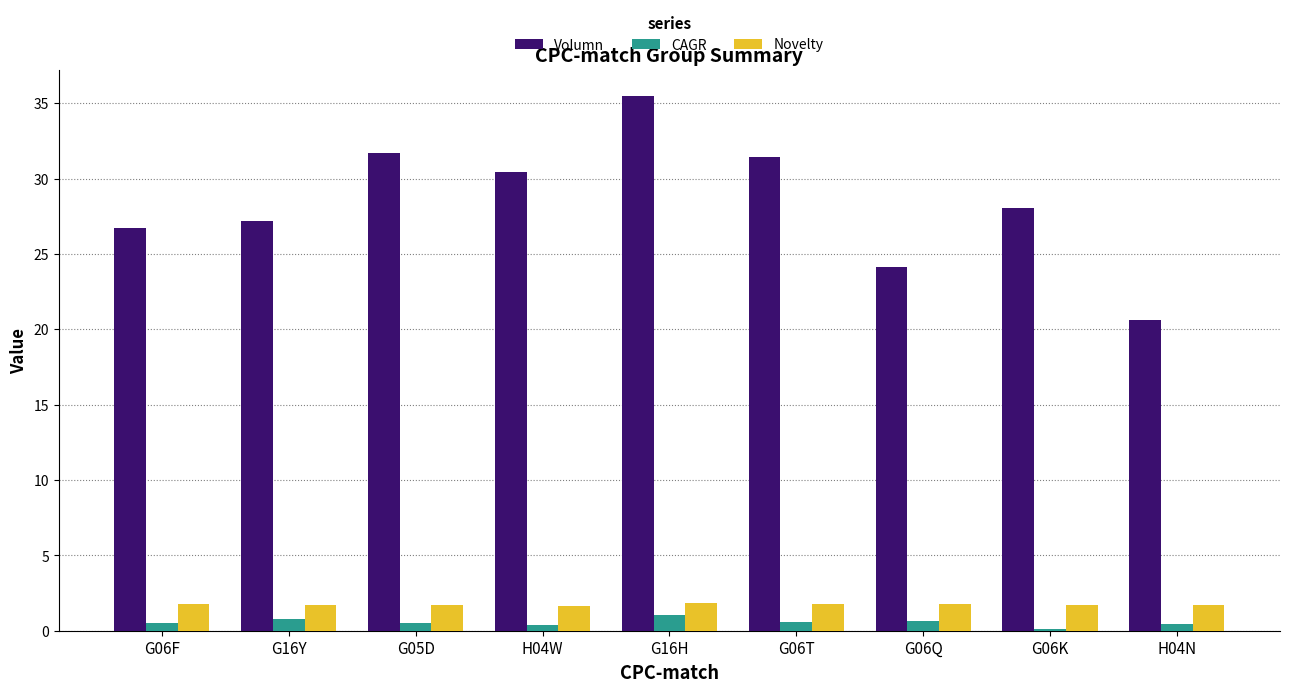

Rank the series at G06K from lowest to highest value.

CAGR, Novelty, Volumn